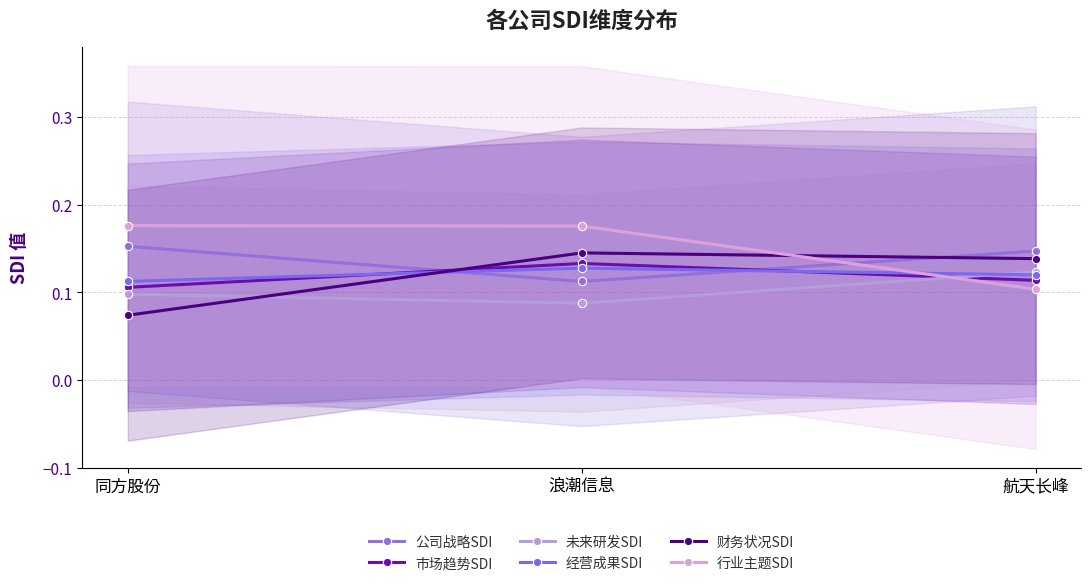

What is the value of the 公司战略SDI point at the 1st from the left?

0.2